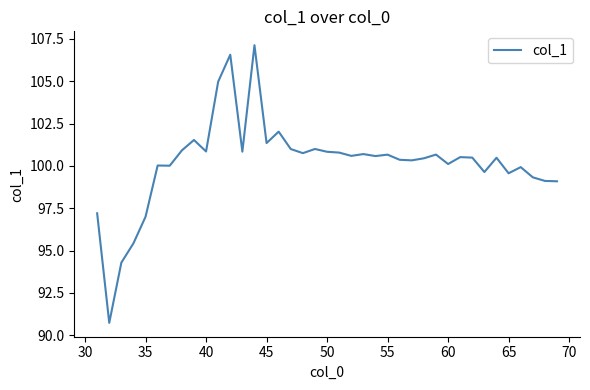

What is the difference between the maximum and minimum values?

16.4